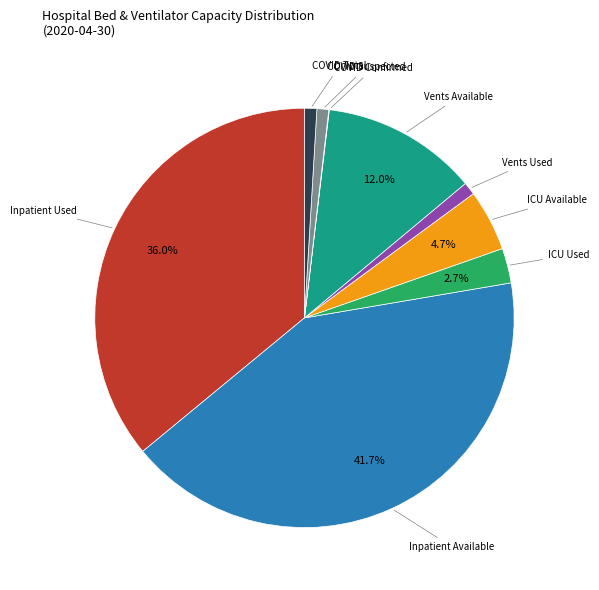

To the nearest percent, what is the difference between the largest and smallest slice percentages?

42%